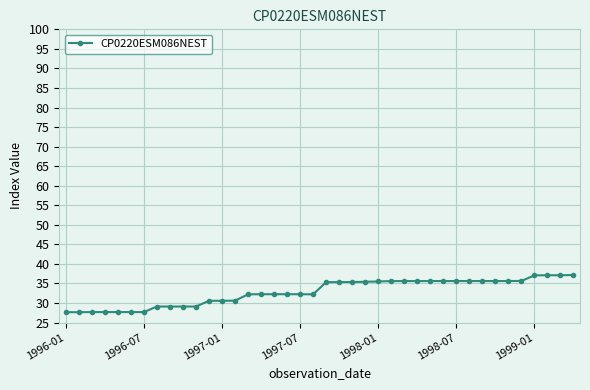

How many lines are shown in the chart?

1